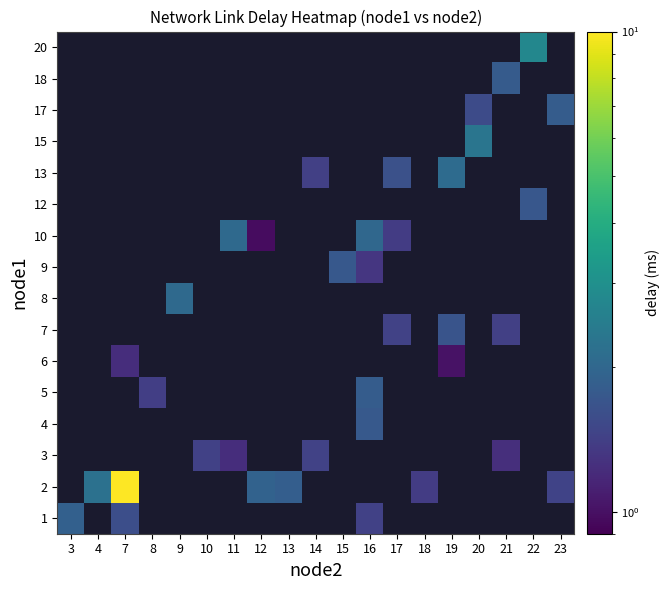

At which label does 13 first exceed 1?

14